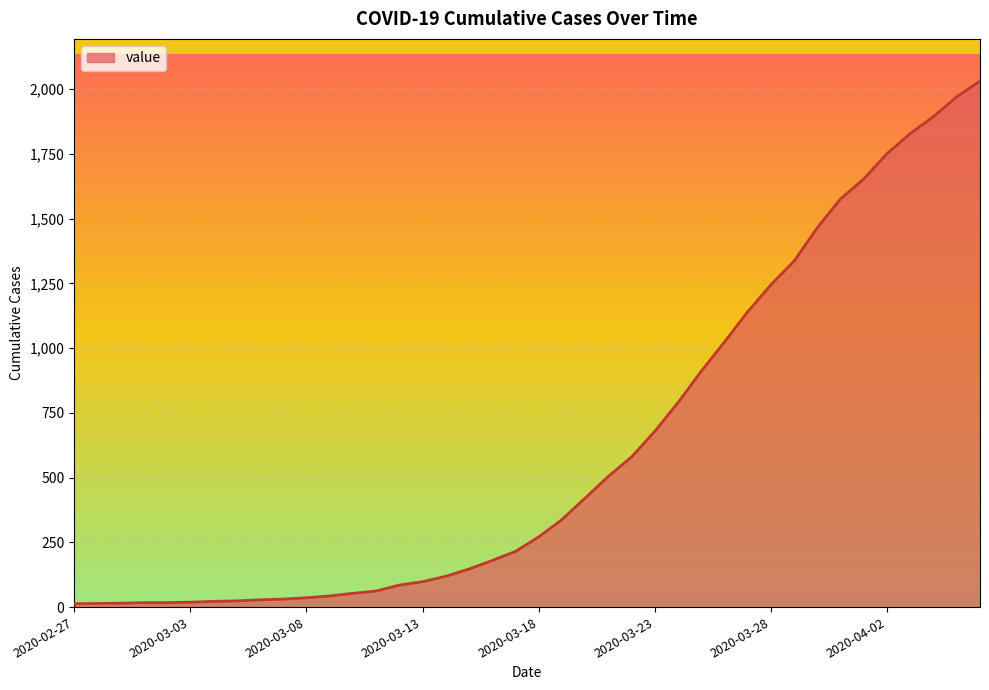

What is the maximum value shown in the chart?

2032